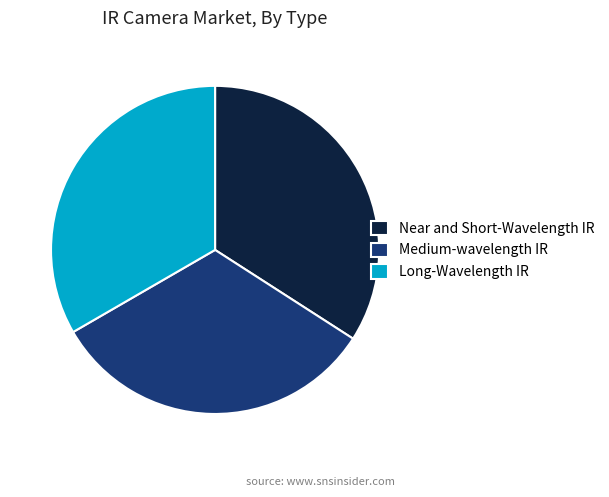

Between Near and Short-Wavelength IR and Medium-wavelength IR, which is larger?

Near and Short-Wavelength IR